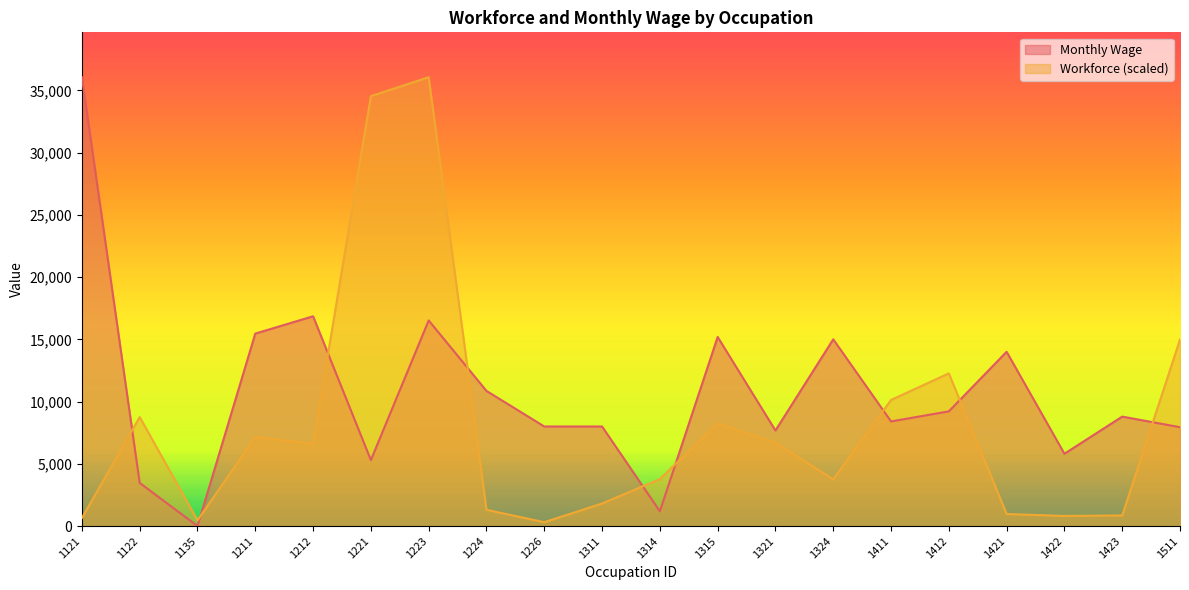

Which series ends up on top after the final intersection of Monthly Wage and Workforce?

Workforce